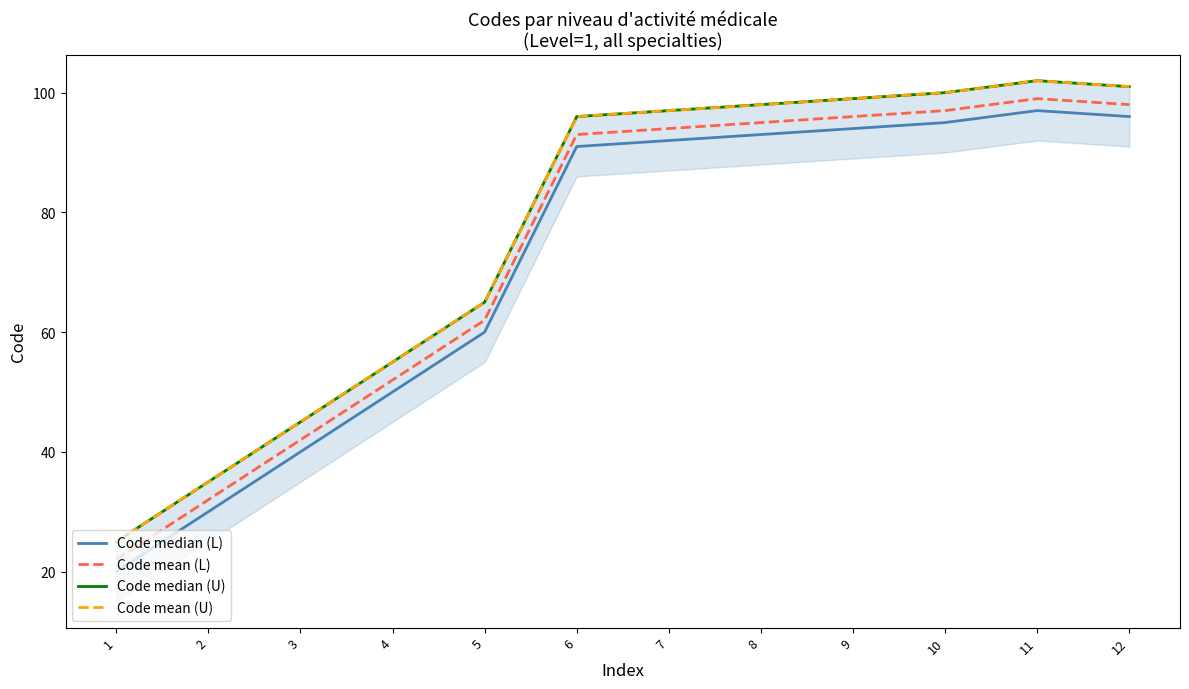

What is the value of the Code median (U) point at the 6th from the left?

96